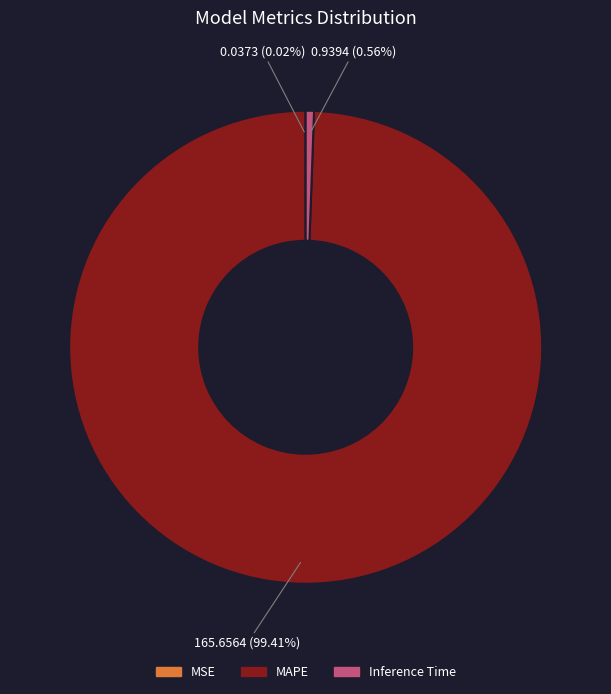

Which slice is the largest?

MAPE